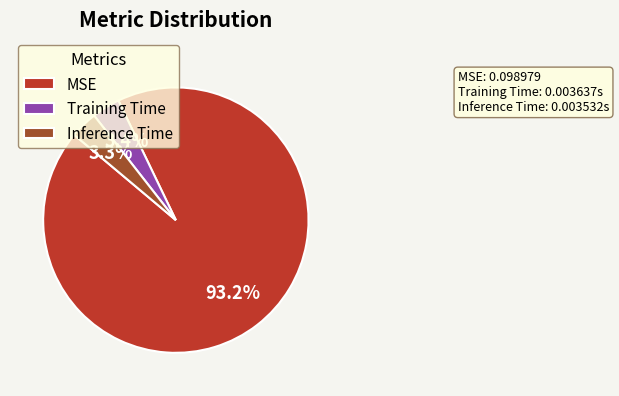

How many segments does this pie chart have?

3